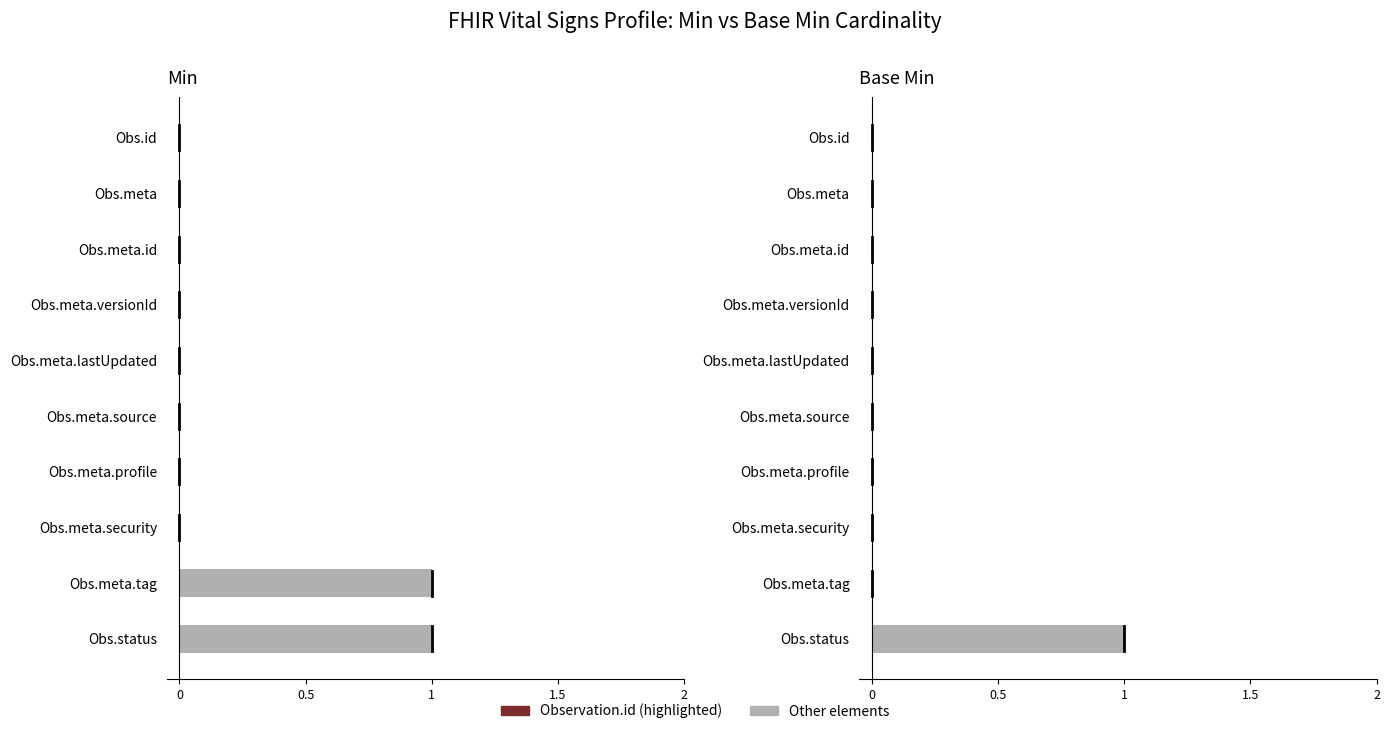

At how many categories does at least one series exceed 0?

2